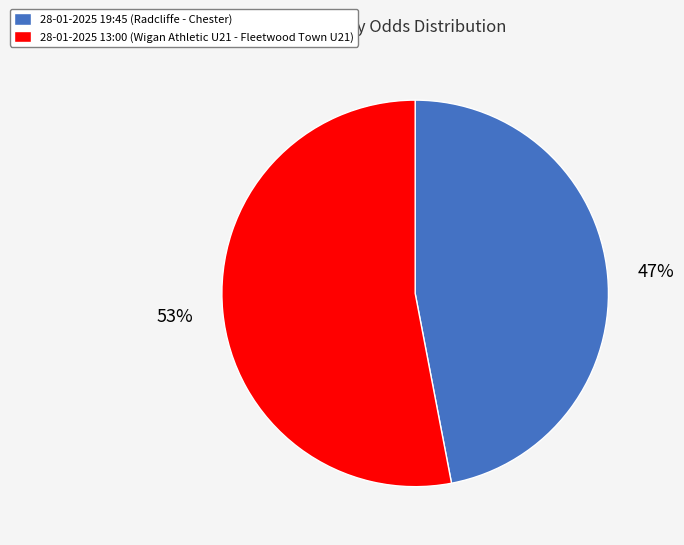

Between 28-01-2025 13:00 and 28-01-2025 19:45, which is larger?

28-01-2025 13:00